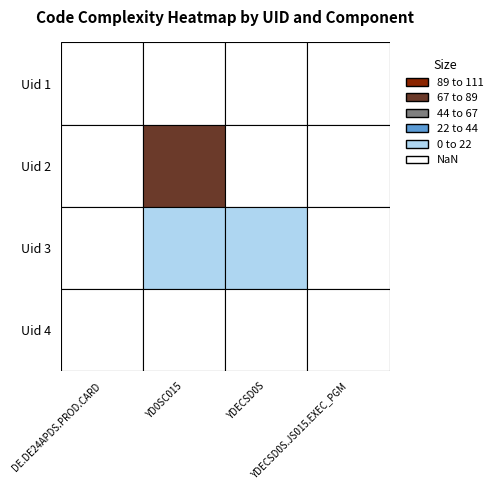

List the labels in order of DE.DE24APDS.PROD.CARD value, largest first.

0, 1, 2, 3